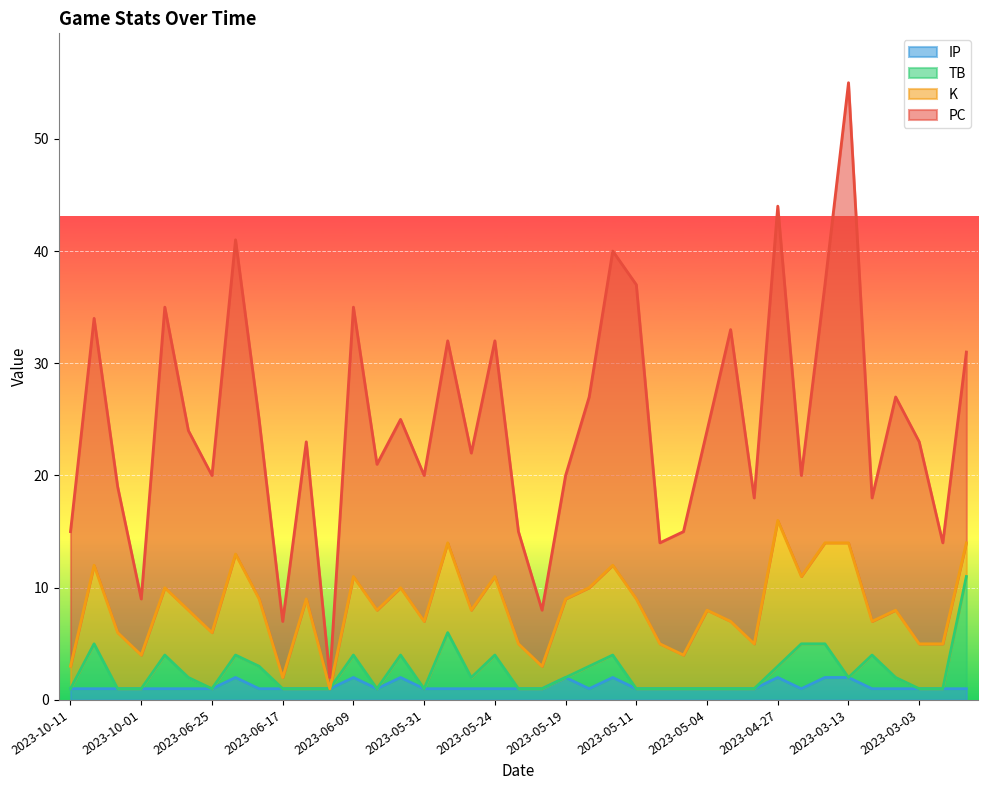

How many interior local valleys does the IP series have?

3